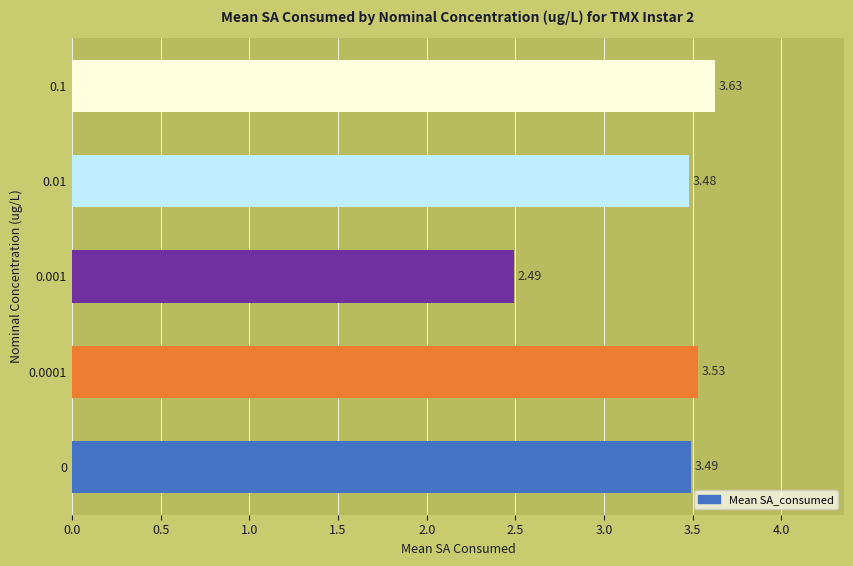

What is the average value?

3.3